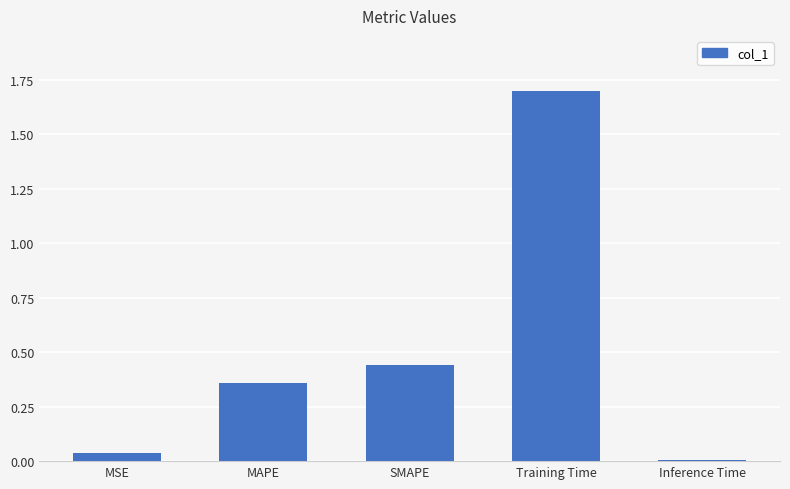

Is it true that the value at Training Time is 1.7?

True